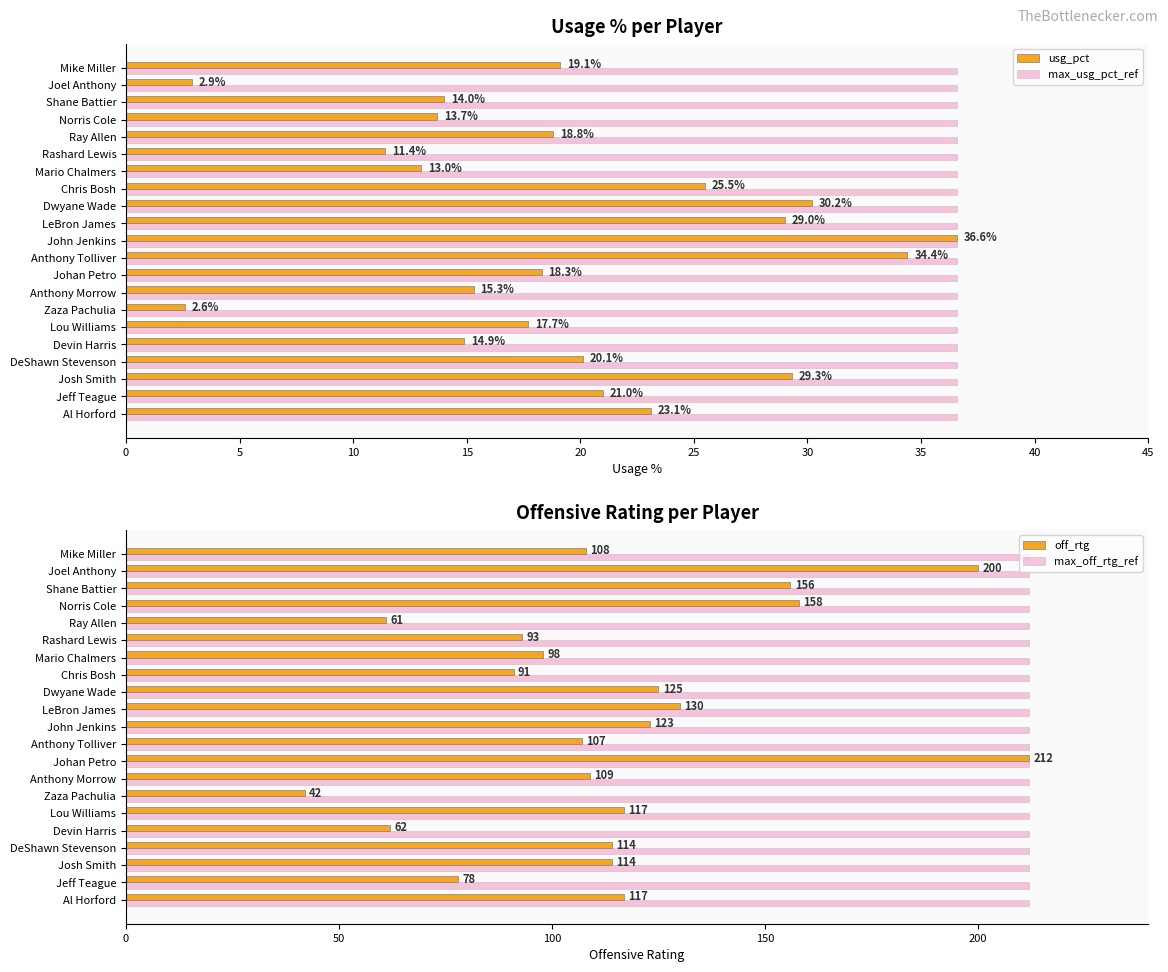

Is the value of max_usg_pct_ref at LeBron James greater than the value of usg_pct at Rashard Lewis?

Yes